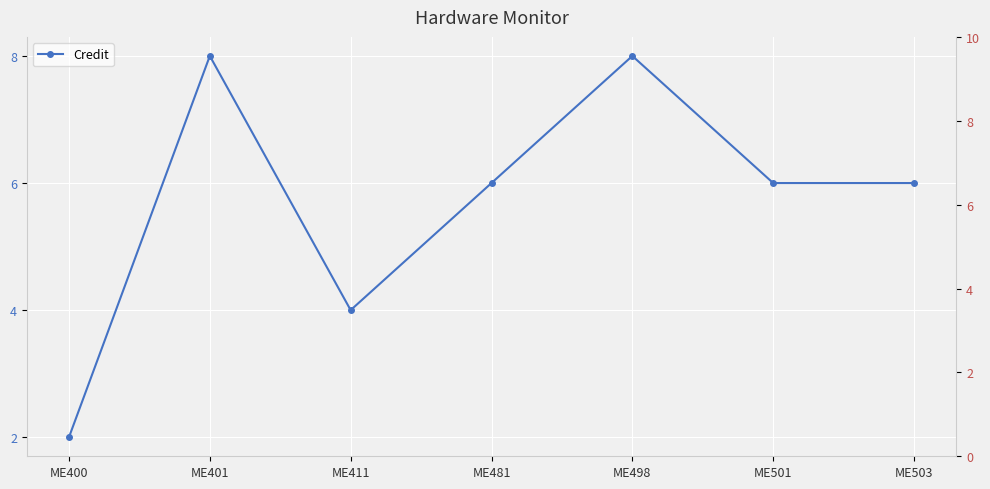

Reading left to right, transcribe all the data shown in this chart.

2	8	4	6	8	6	6